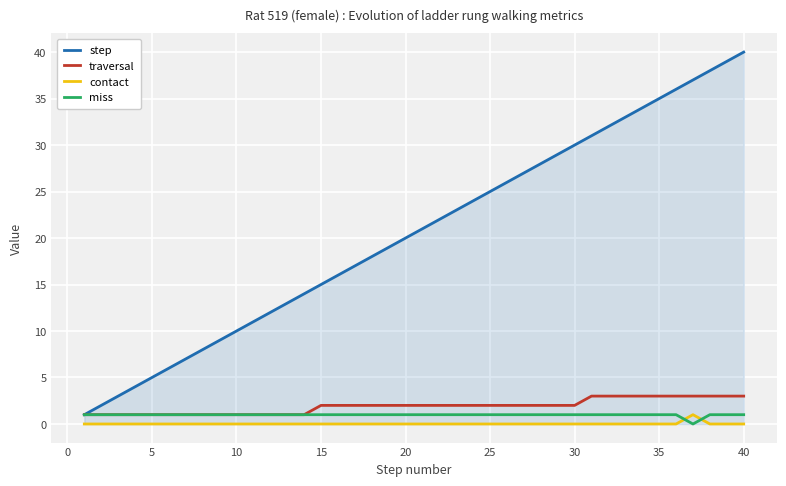

True or false: contact and miss intersect in this chart.

True